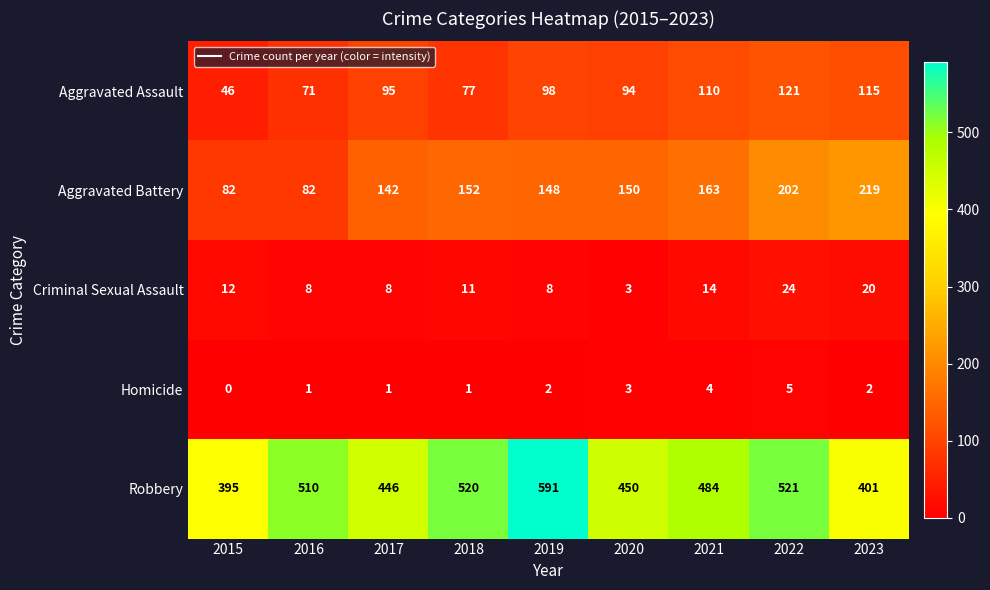

Read the Aggravated Assault value at 2016.

71